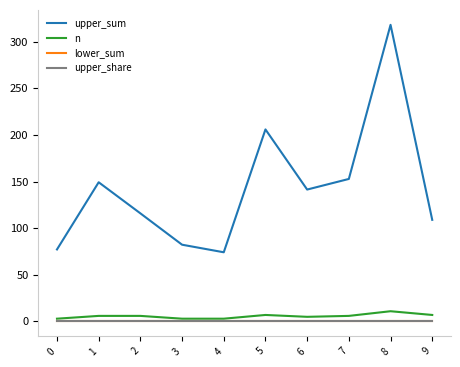

What is the difference between the highest and lowest values at 5?

206.0